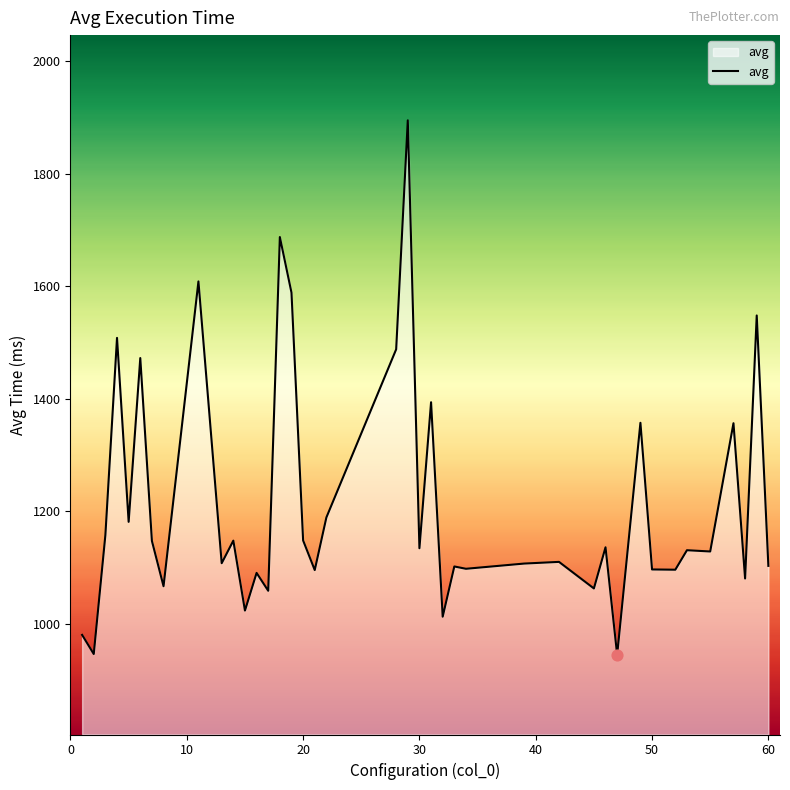

What is the difference between the maximum and minimum values?

950.8